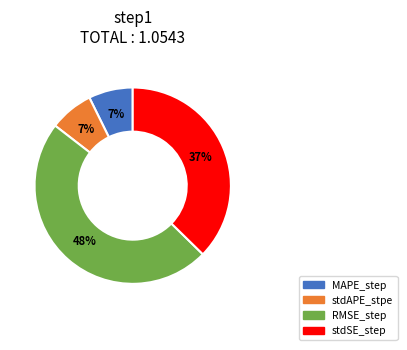

Which category has the biggest portion of the pie?

RMSE_step